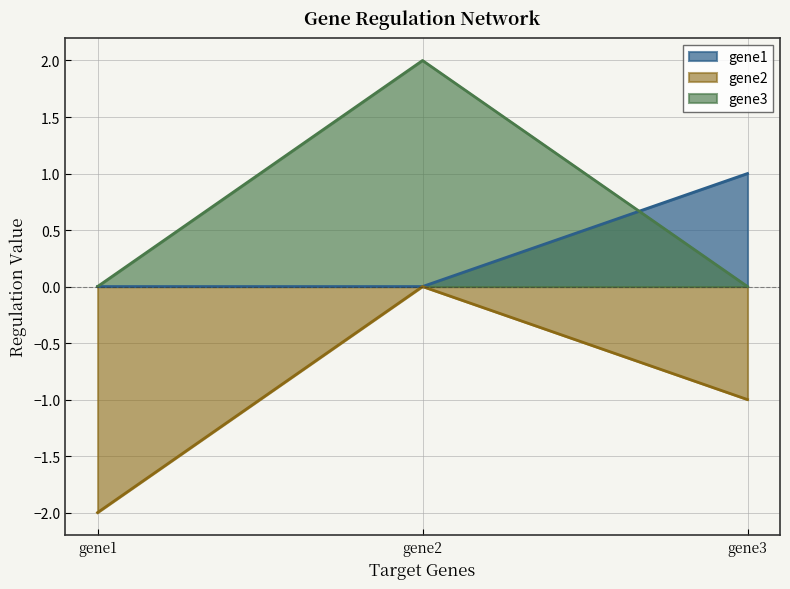

Which series changed the most between gene2 and gene3?

gene3